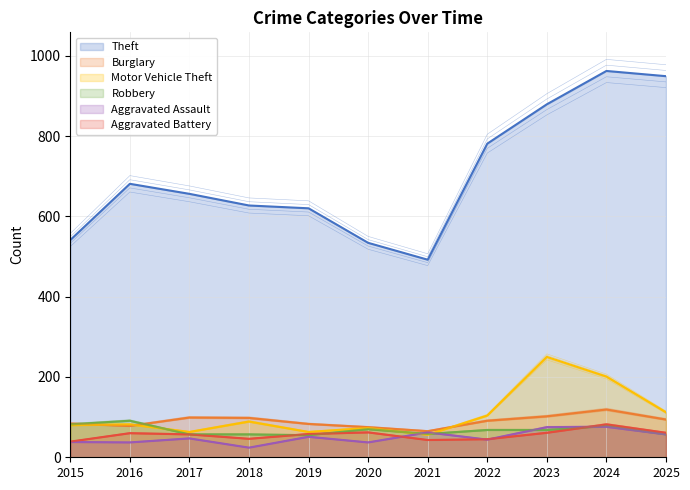

How many data points in Burglary are less than 91?

5